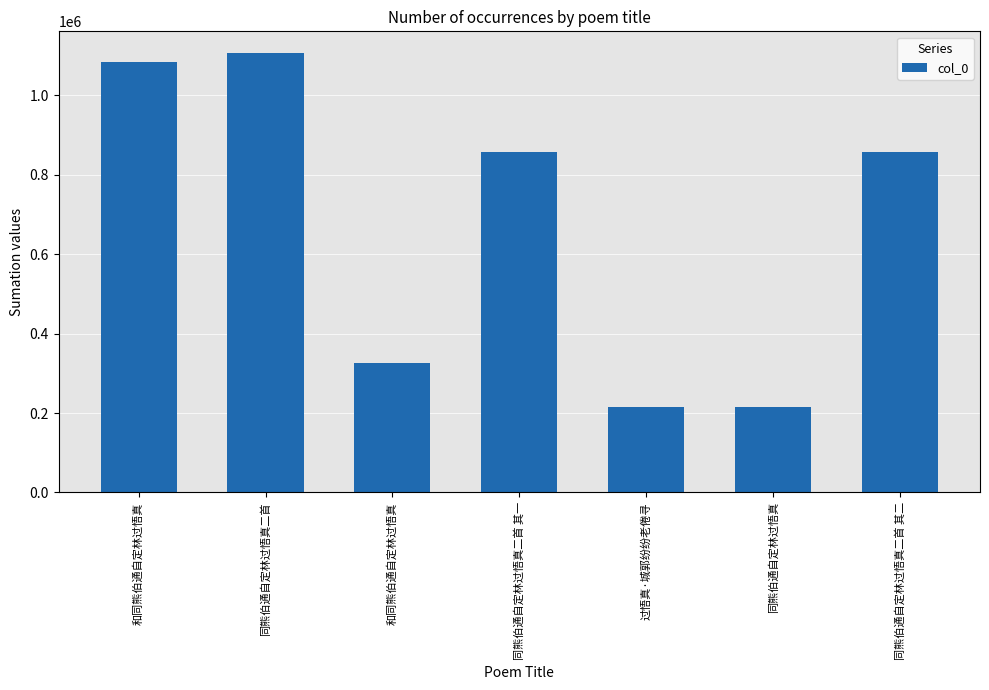

Does the chart contain stacked bars?

No